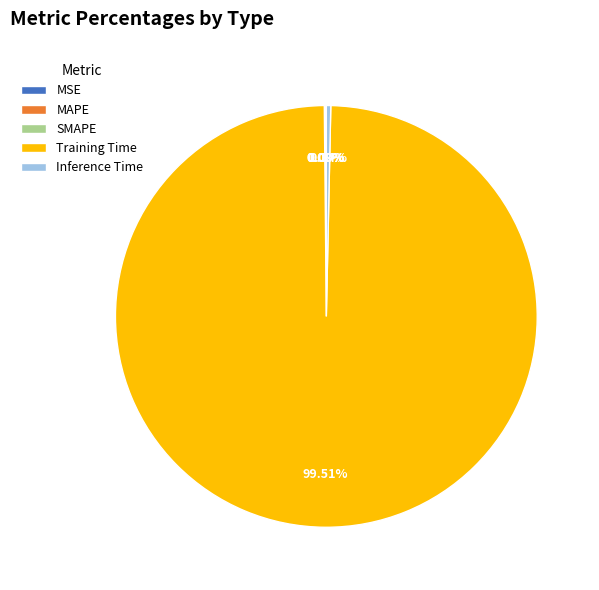

Which category has the biggest portion of the pie?

Training Time